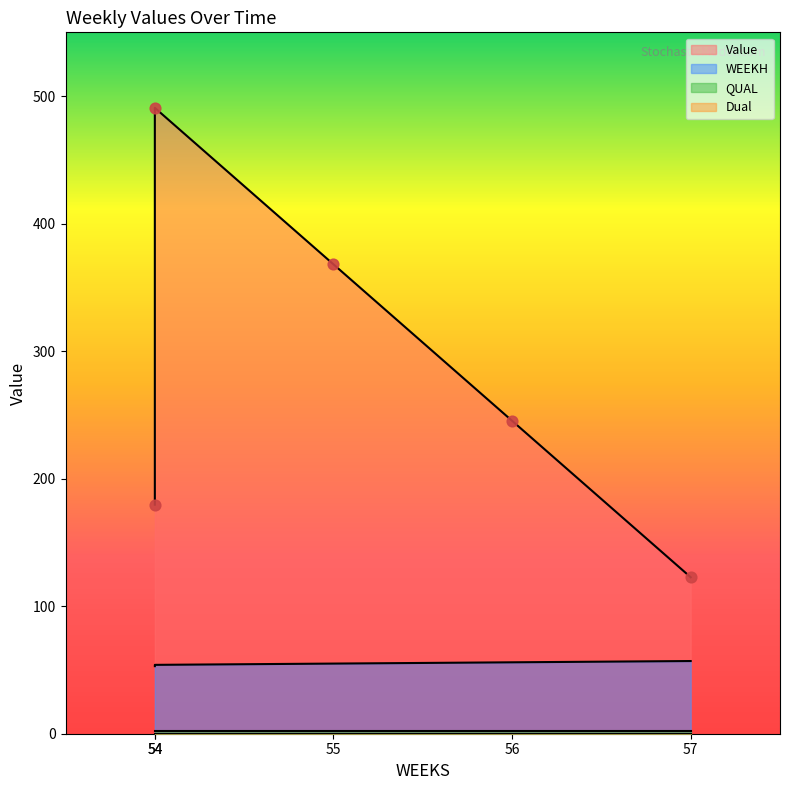

Which series has the largest Y range (max minus min)?

Value